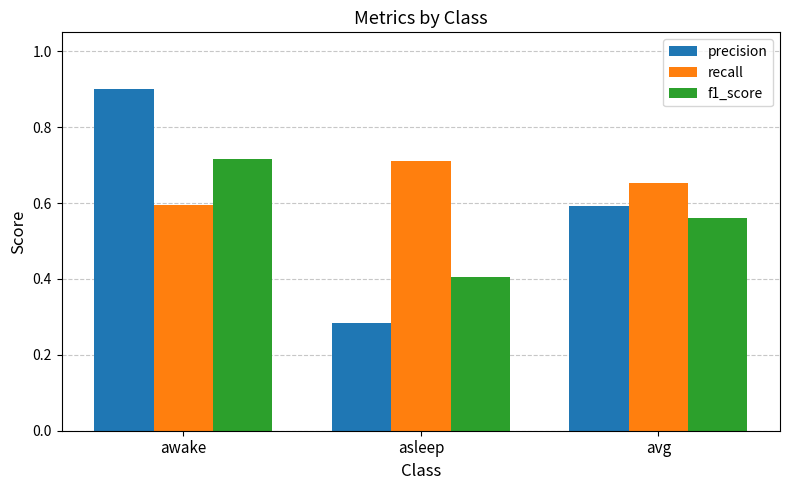

The f1_score series shows 0.7 at asleep. True or false?

False